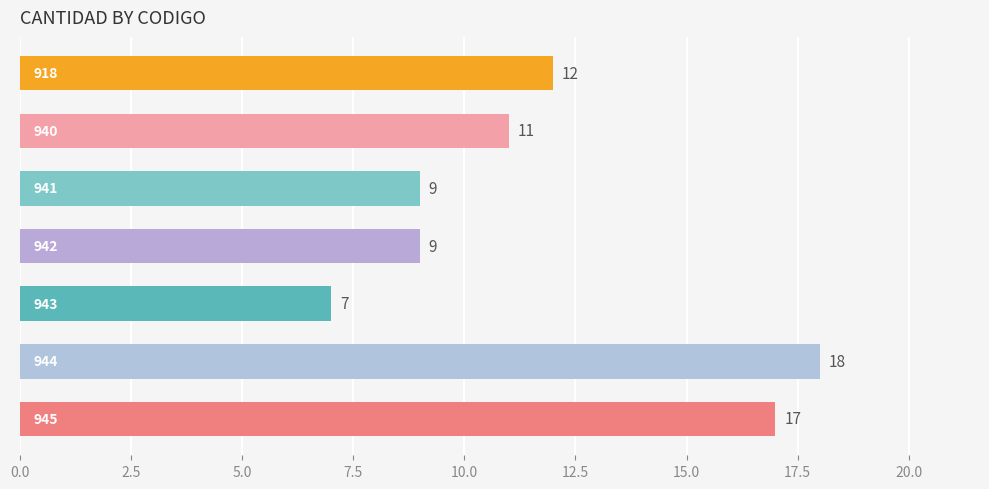

What is the value of the 2nd bar from the top?

11